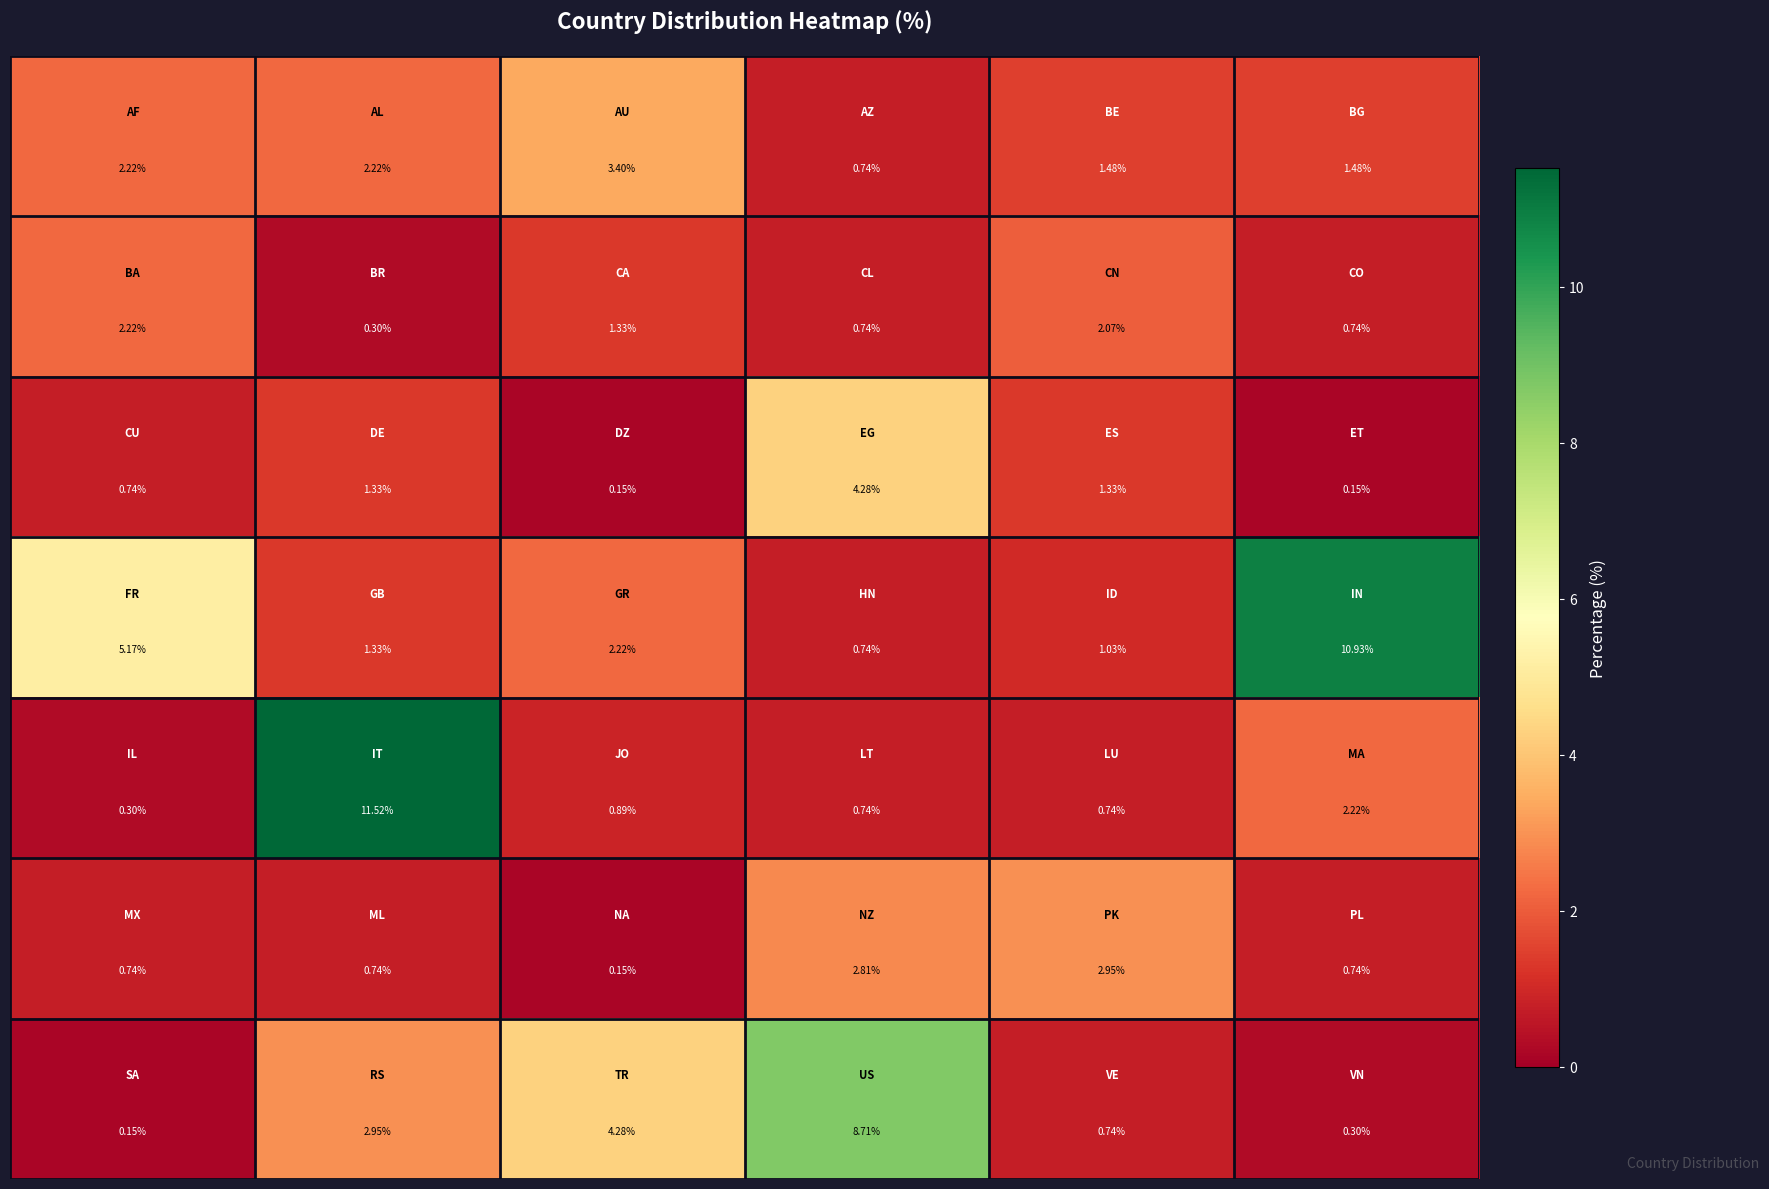

Count the number of data series in this chart.

7